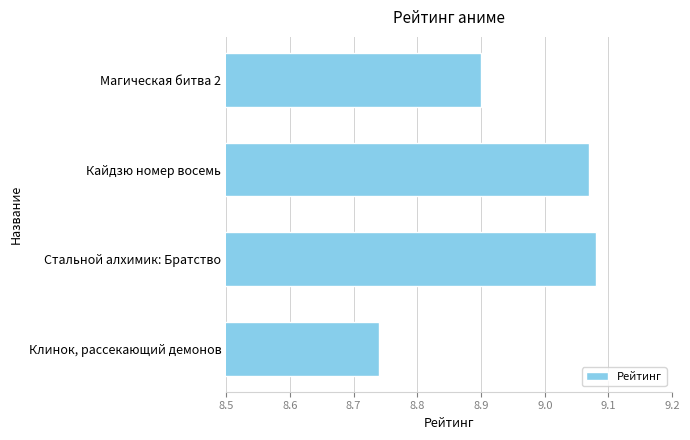

What is the ratio of the value at Клинок, рассекающий демонов to the value at Стальной алхимик: Братство?

1.0